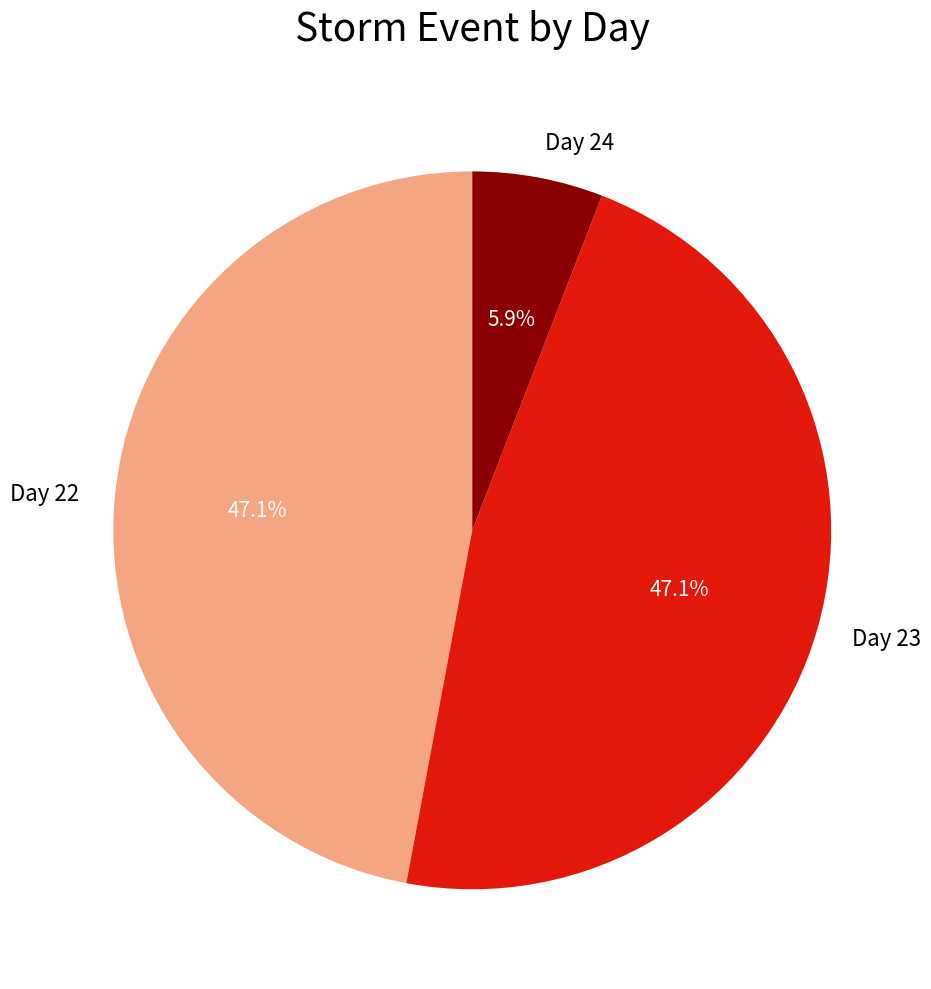

To the nearest percent, what percentage of the pie is Day 24?

6%